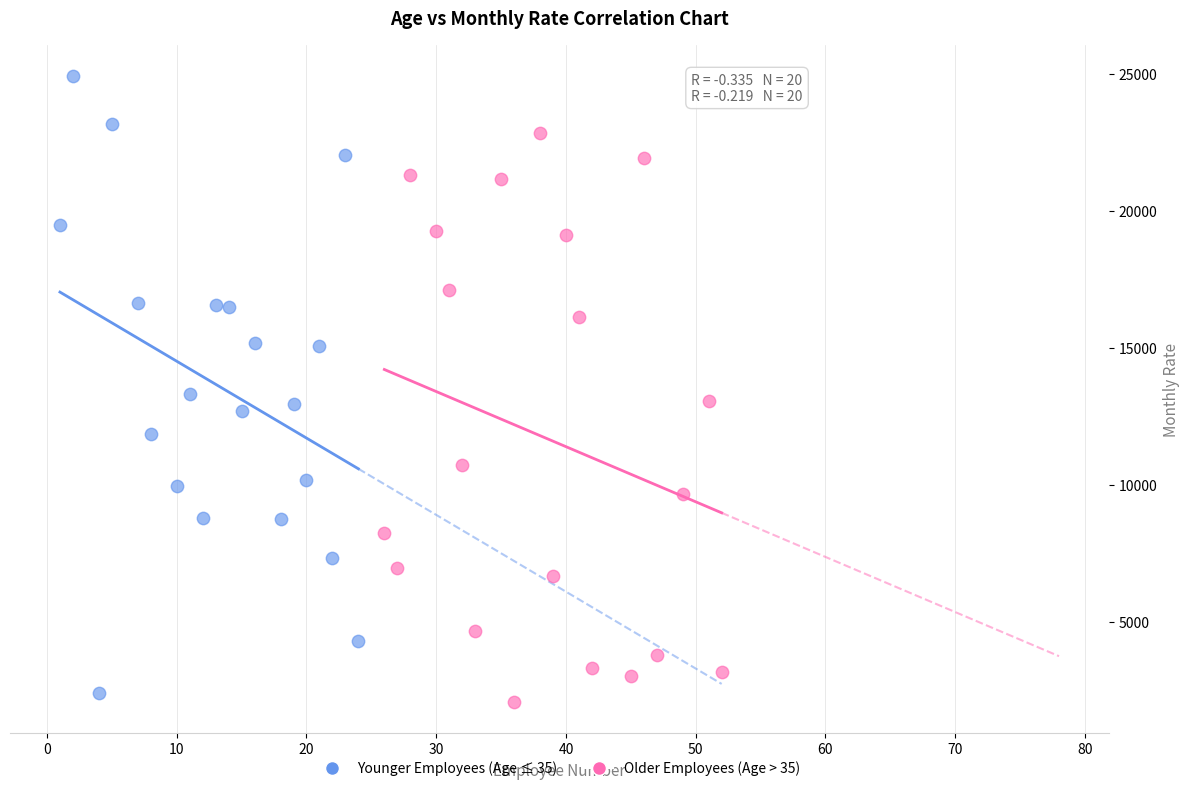

What are all the series names shown in the legend?

Younger Employees (Age ≤ 35), Older Employees (Age > 35)